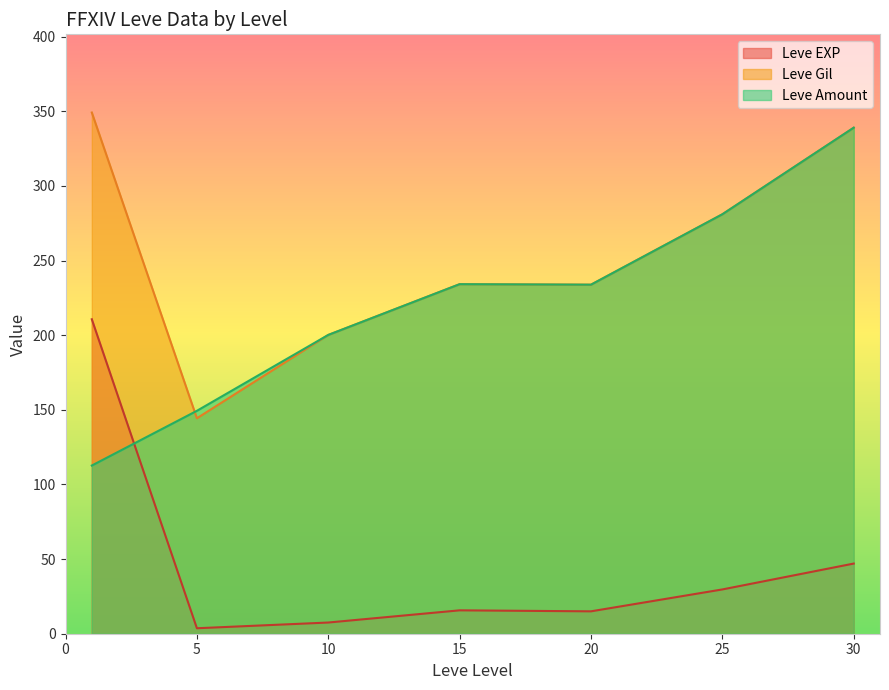

Which series has the largest total across all categories?

Leve Gil